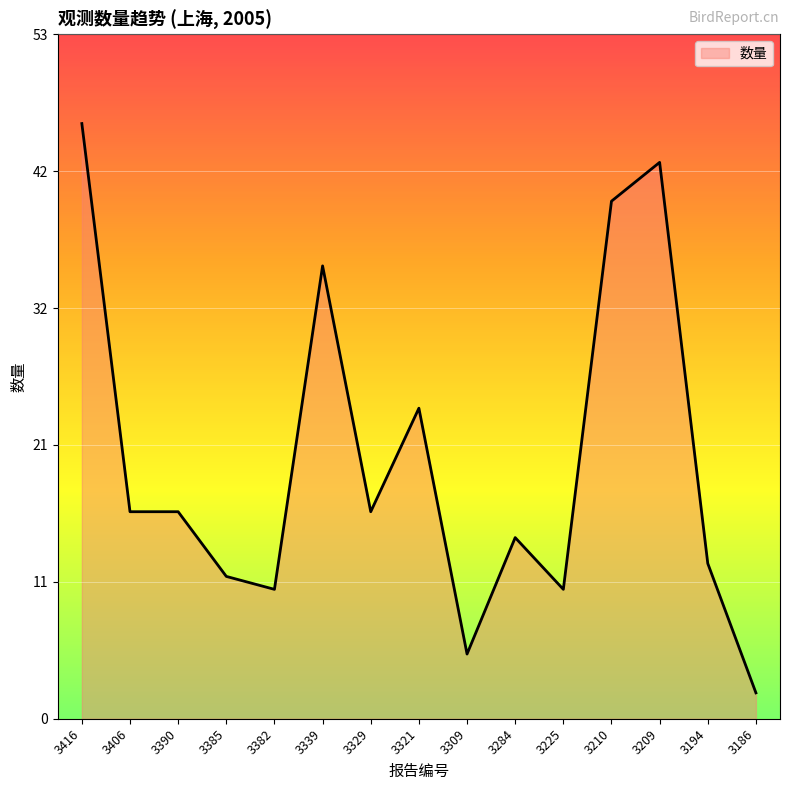

What value does the data have at 3321?

24